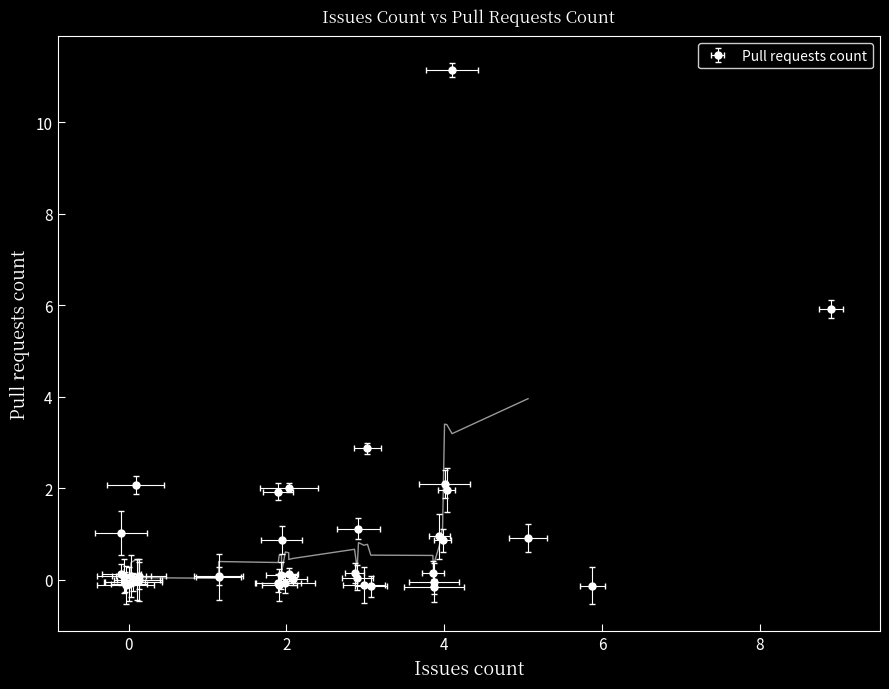

How many series are shown in this chart?

1